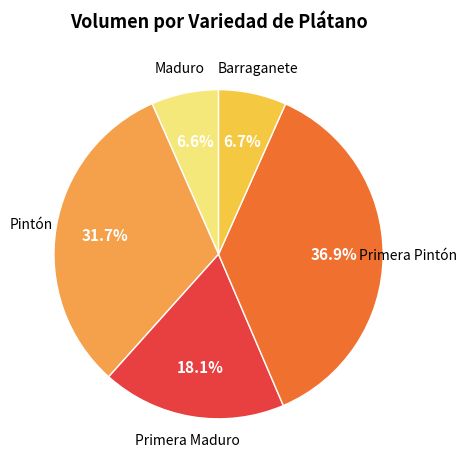

What is the ratio of the value at Pintón to the value at Maduro?

4.8